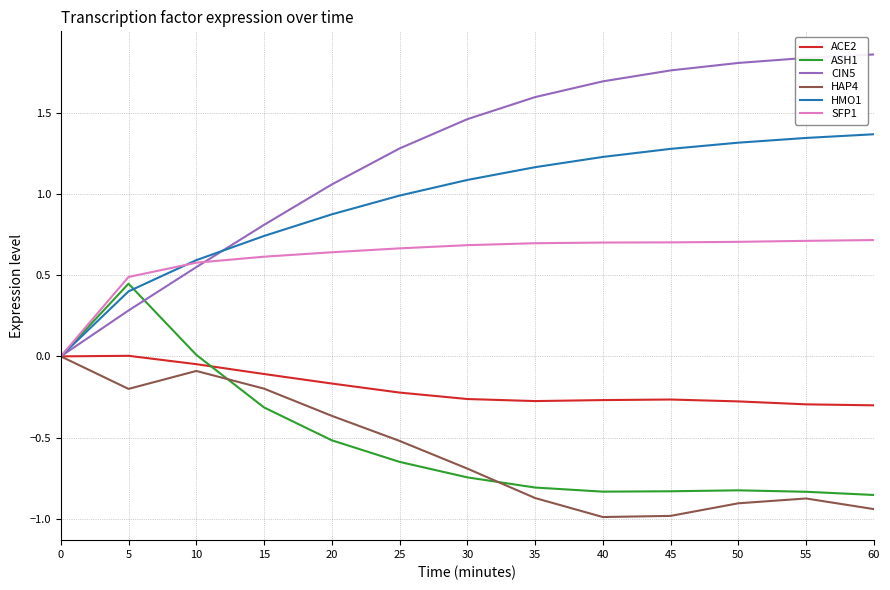

Is the value of ACE2 at 5 greater than the value of ASH1 at 15?

Yes